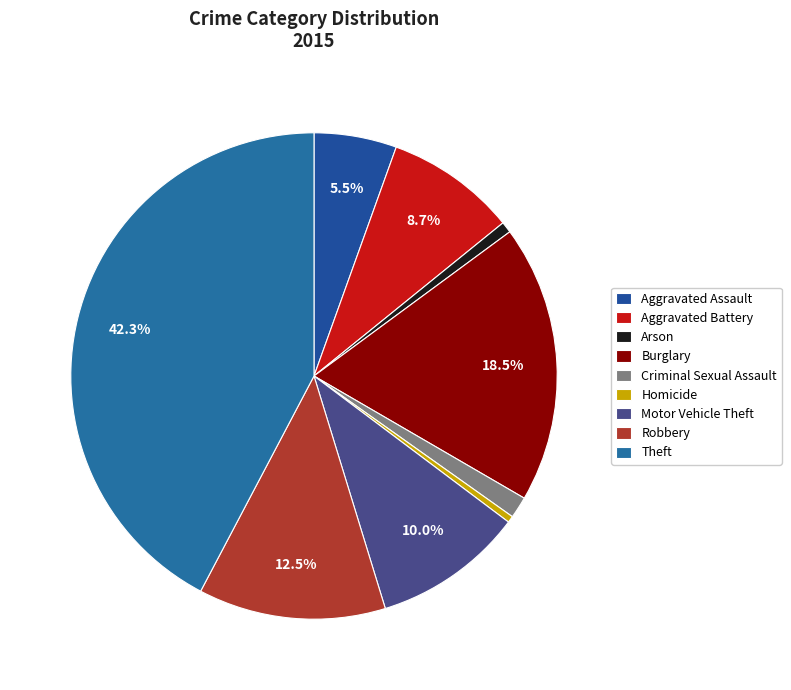

Which slice is the largest?

Theft